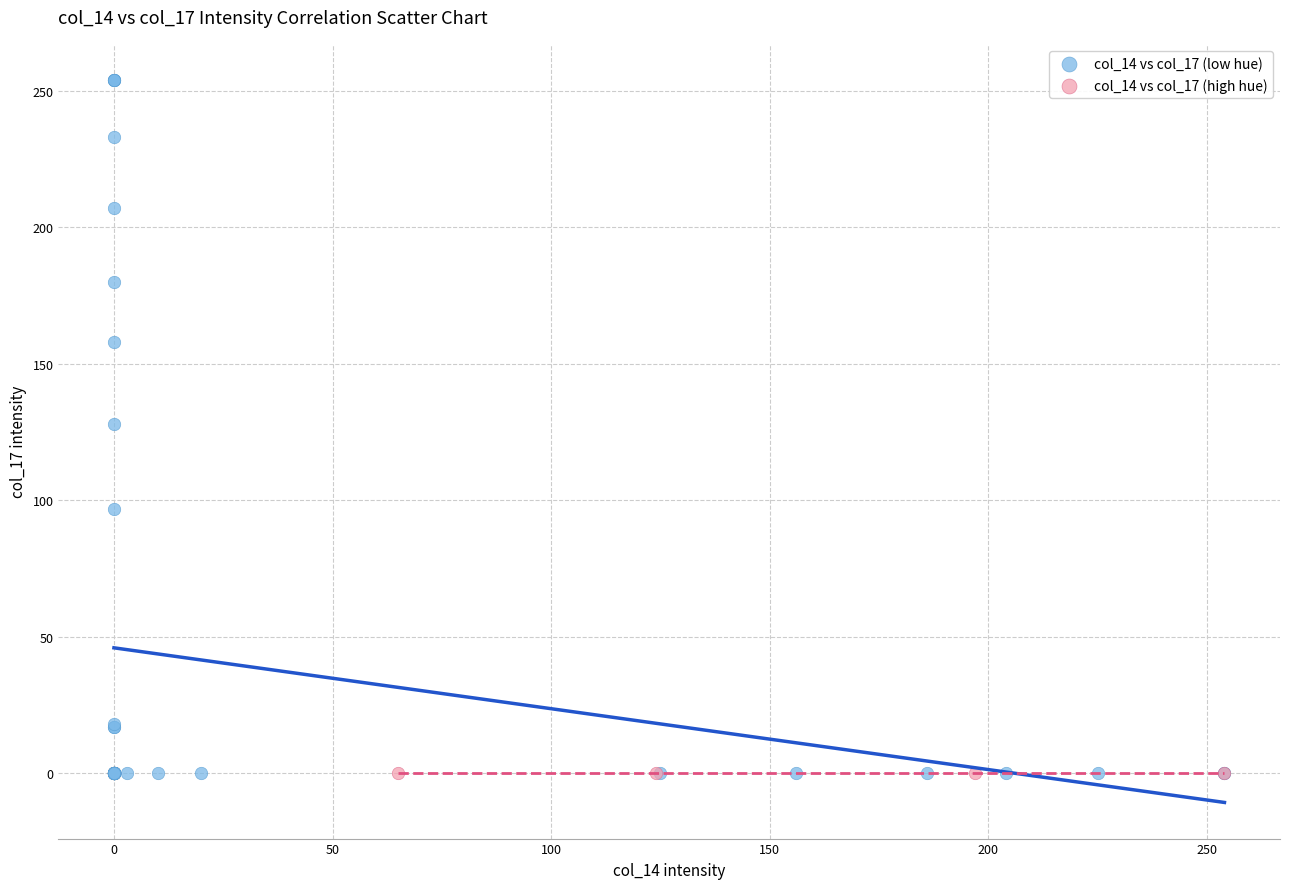

Which series reaches the maximum Y coordinate?

col_14 vs col_17 (low hue)